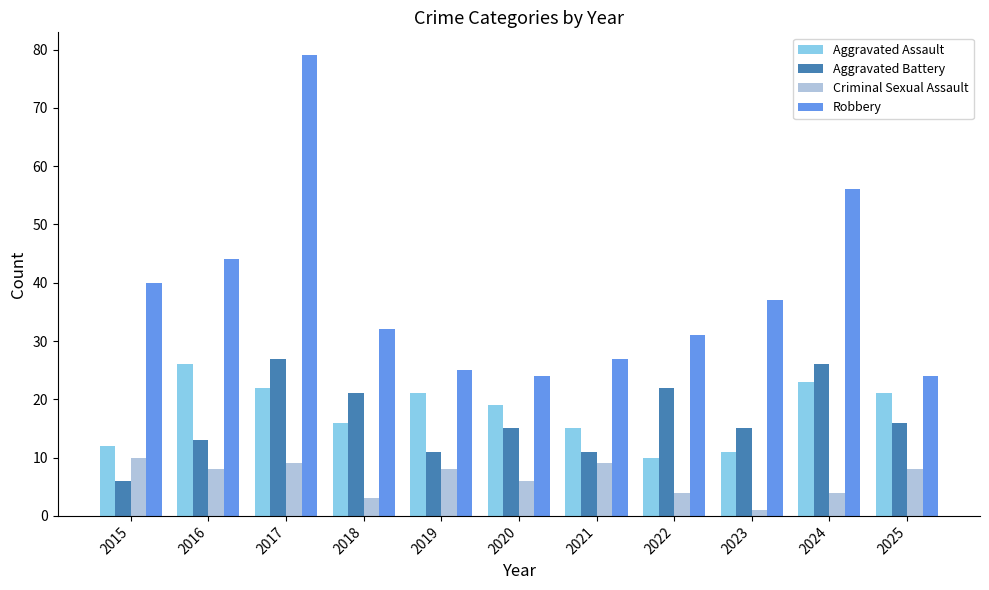

Reading right to left, what are all the values shown in this chart?

Aggravated Assault: 21	23	11	10	15	19	21	16	22	26	12
Aggravated Battery: 16	26	15	22	11	15	11	21	27	13	6
Criminal Sexual Assault: 8	4	1	4	9	6	8	3	9	8	10
Robbery: 24	56	37	31	27	24	25	32	79	44	40